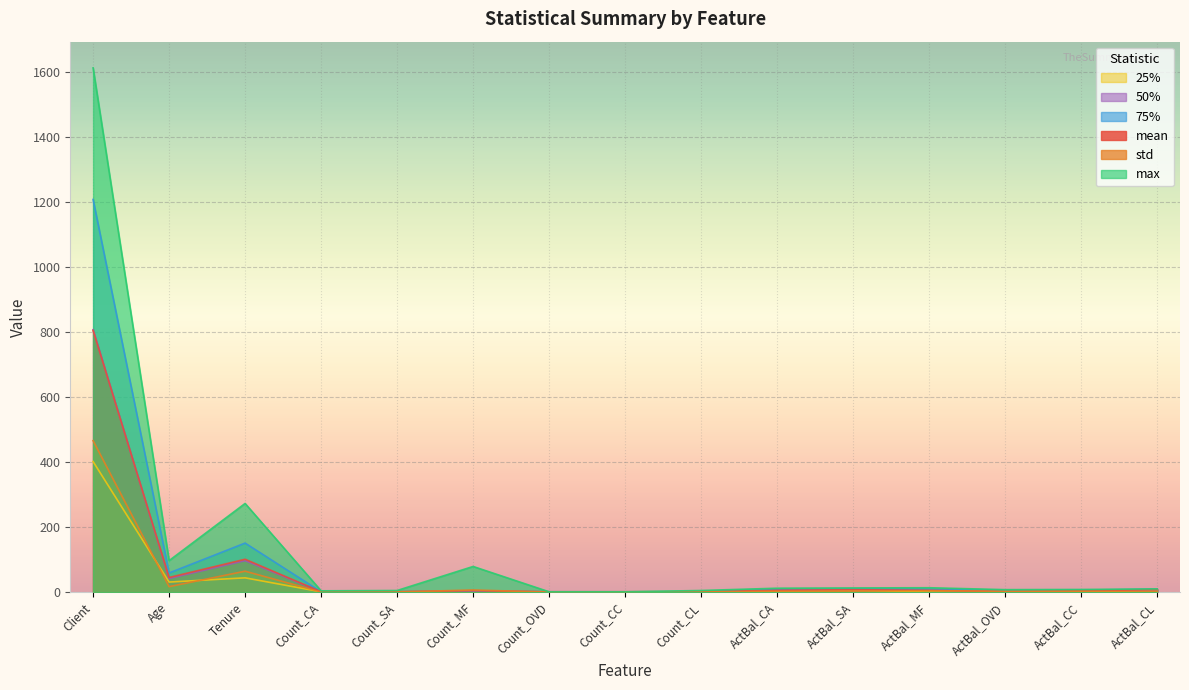

What is the average value of the max series?

142.9